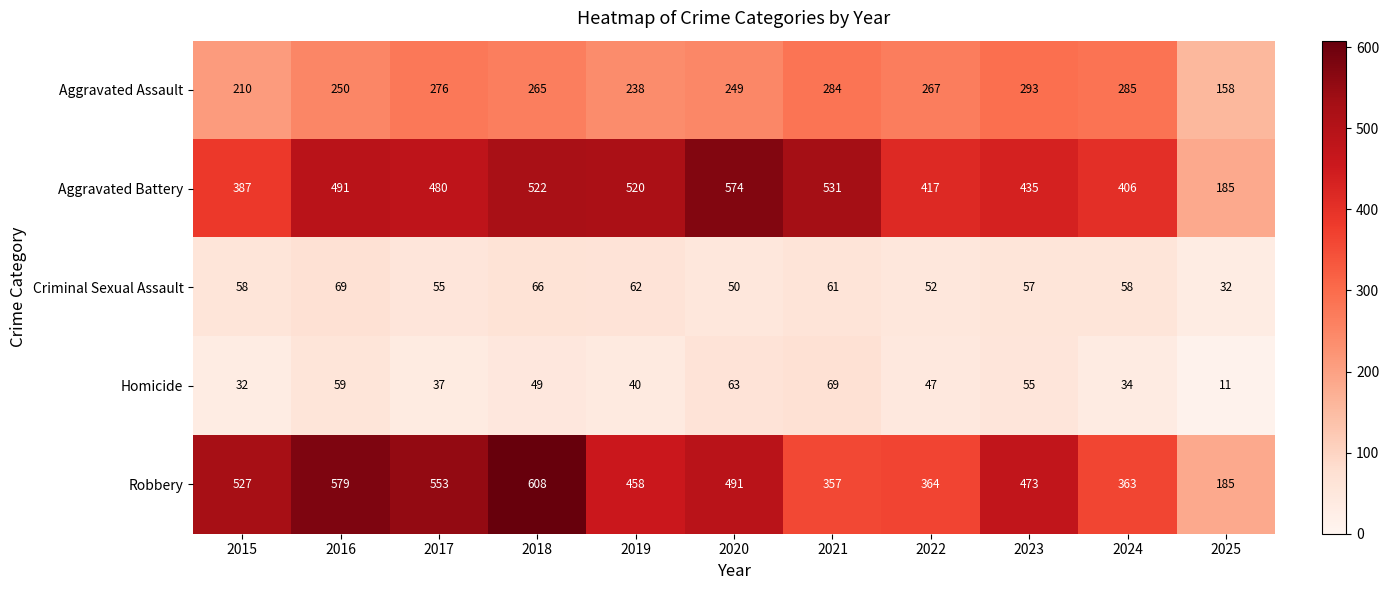

What is the sum of the Aggravated Battery values at 2025 and 2020?

759